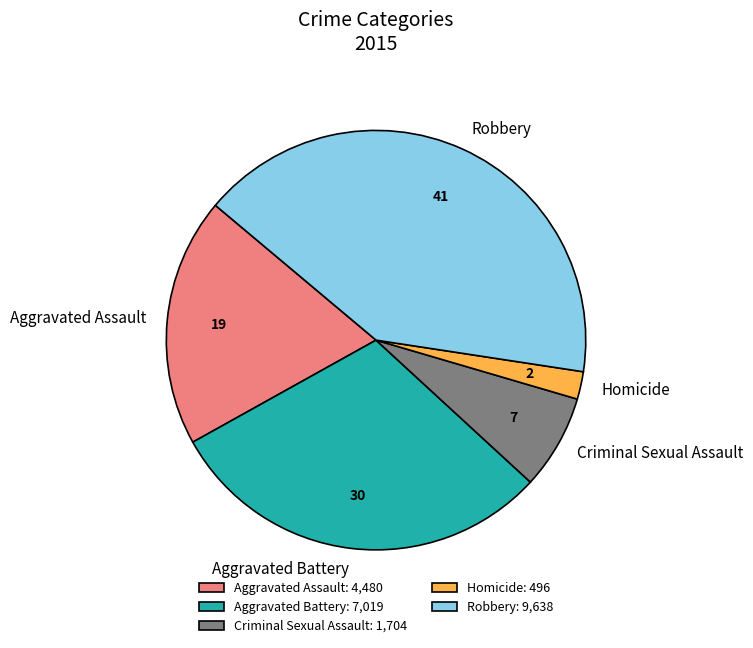

Does Criminal Sexual Assault account for over 50% of the chart?

No